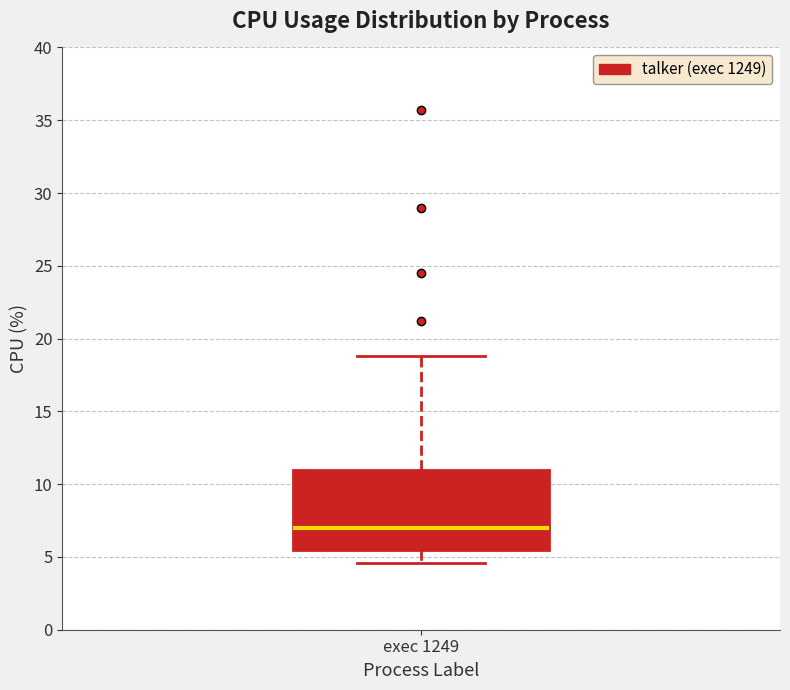

Where does the lower whisker of the box for exec 1249 end on the y-axis? The values are not printed on the chart, so give them approximately, as read against the axis.

4.5